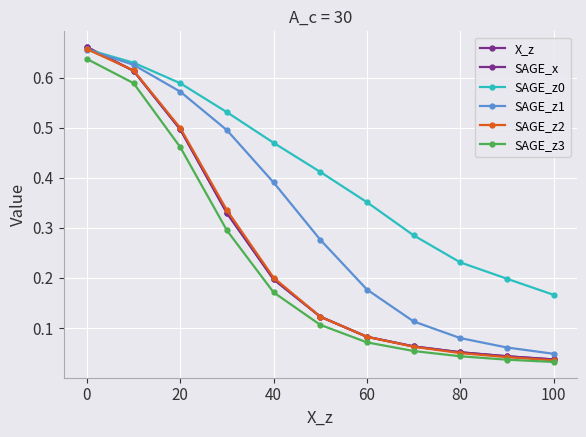

What is the average value of the SAGE_z1 series?

0.3